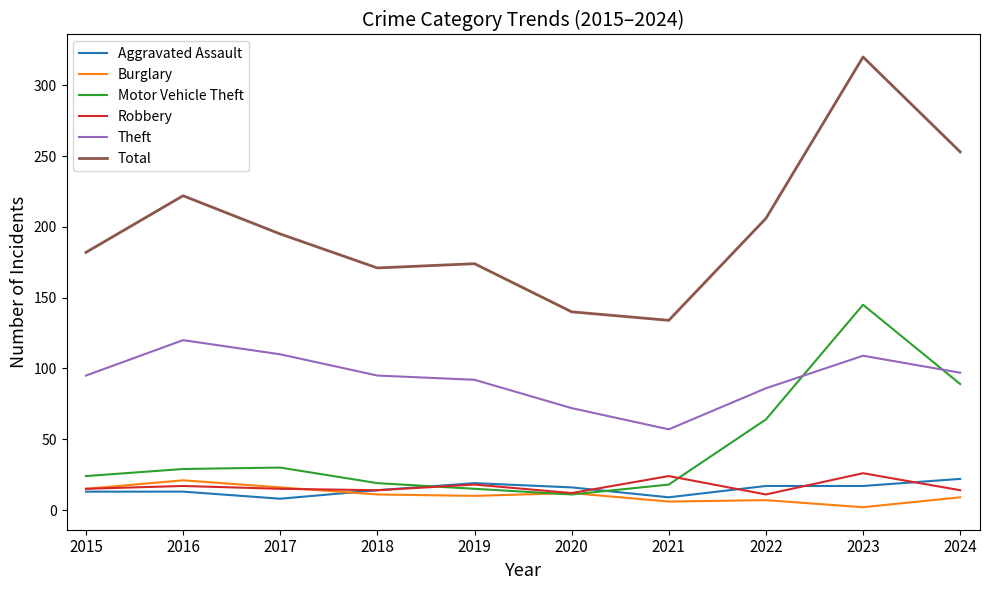

Is it true that Theft equals 110 at 2017?

True